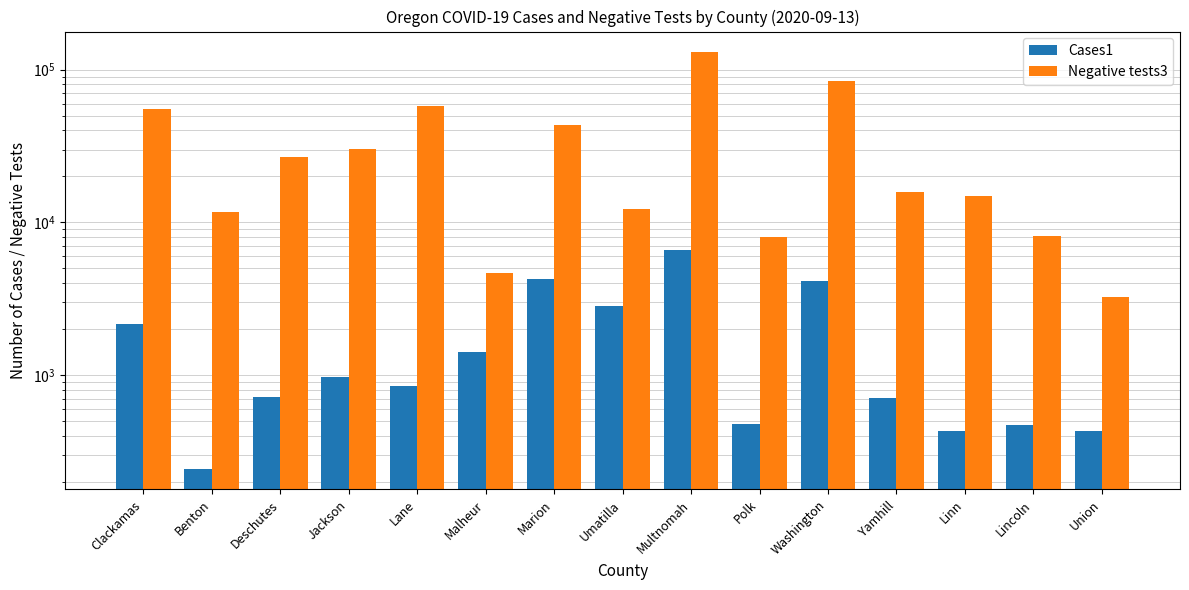

Which label corresponds to the largest value in the chart?

Multnomah